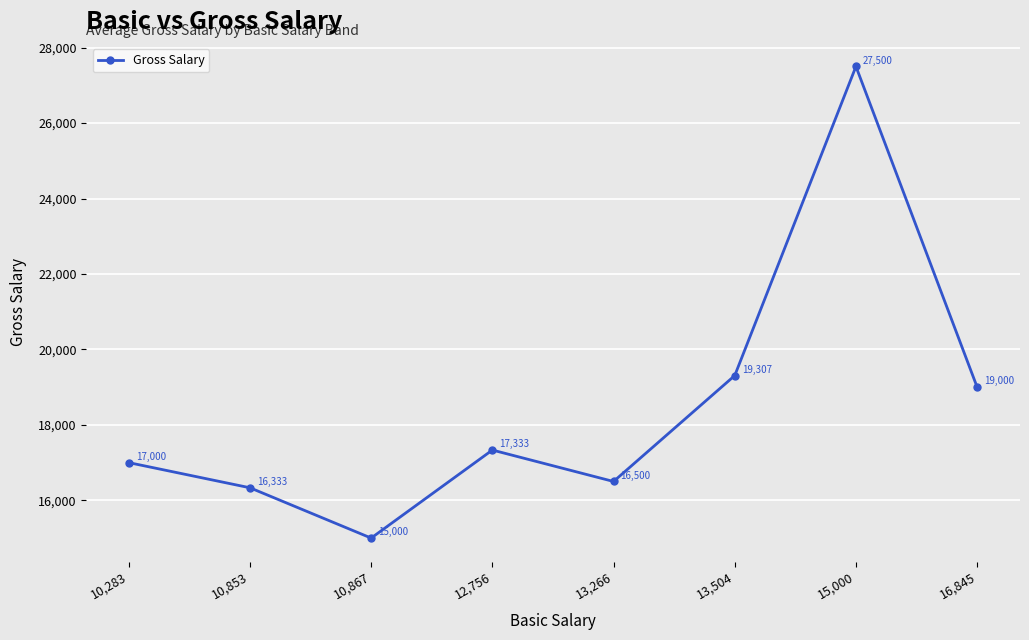

What is the greatest value displayed?

27500.0